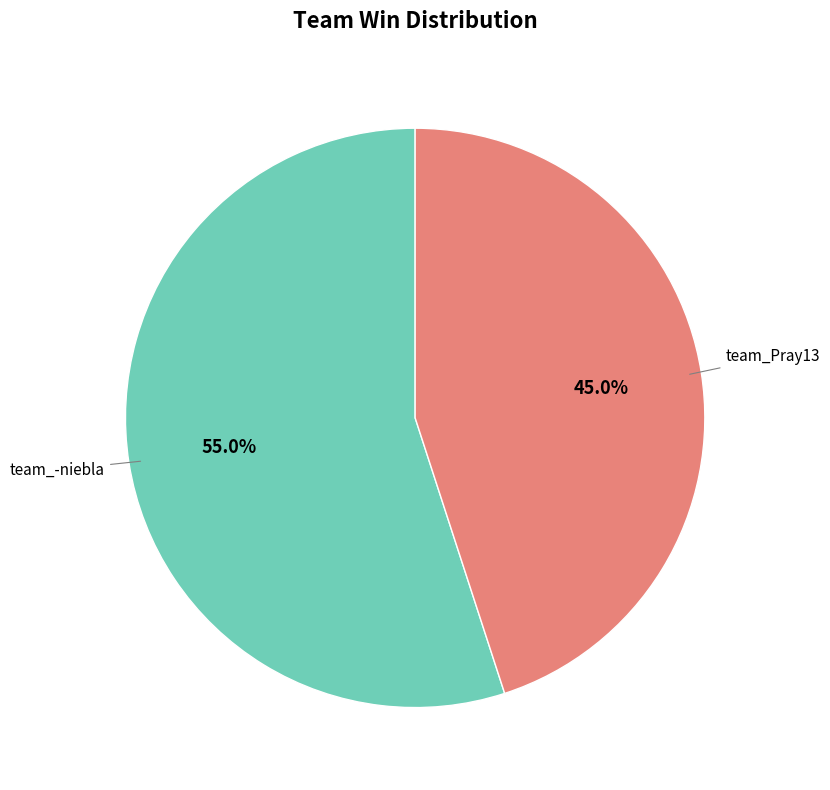

Is team_Pray13 the majority of the pie?

No